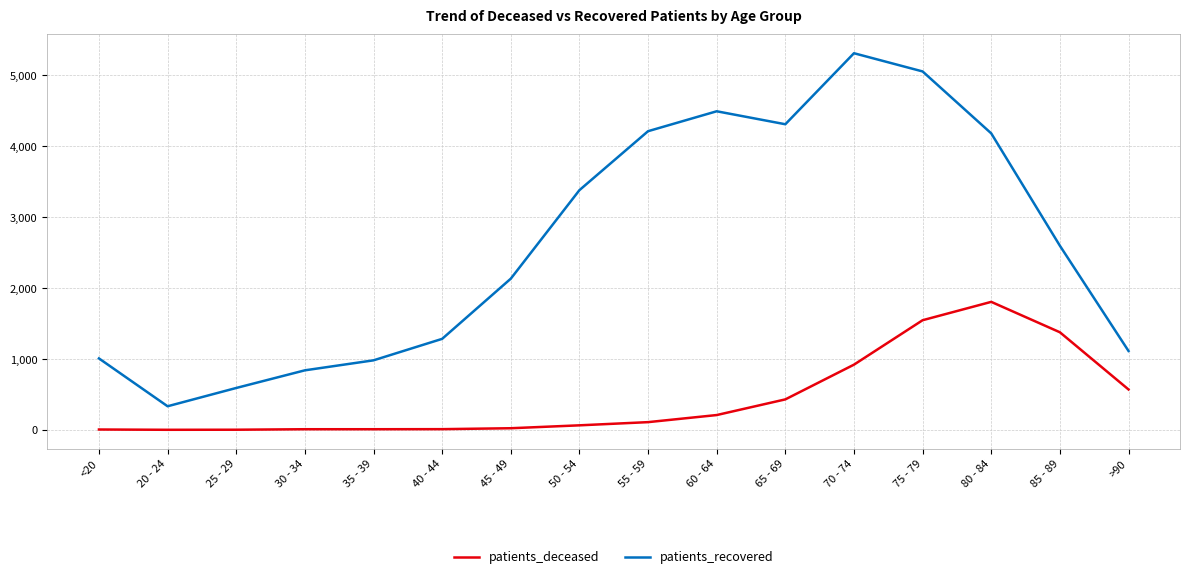

What is the approximate value of patients_deceased at 65 - 69, to the nearest 50?

450